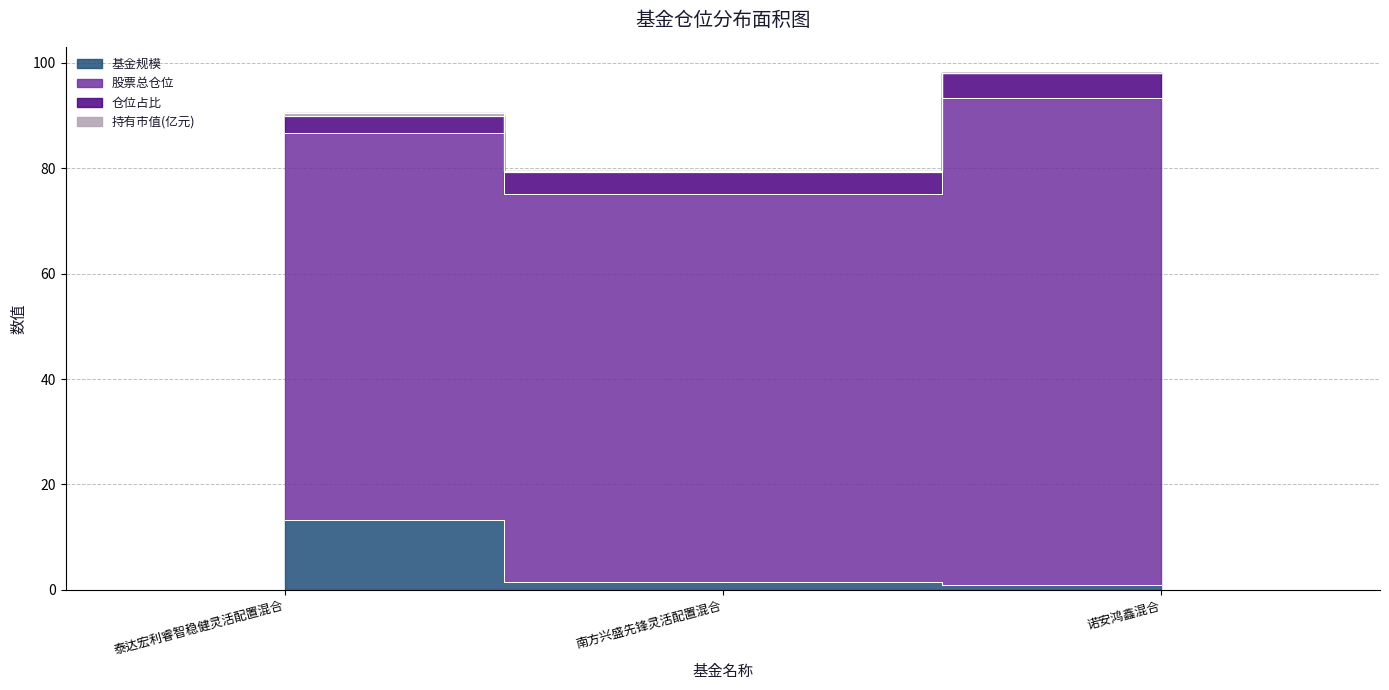

What is the average value of the 股票总仓位 series?

79.8